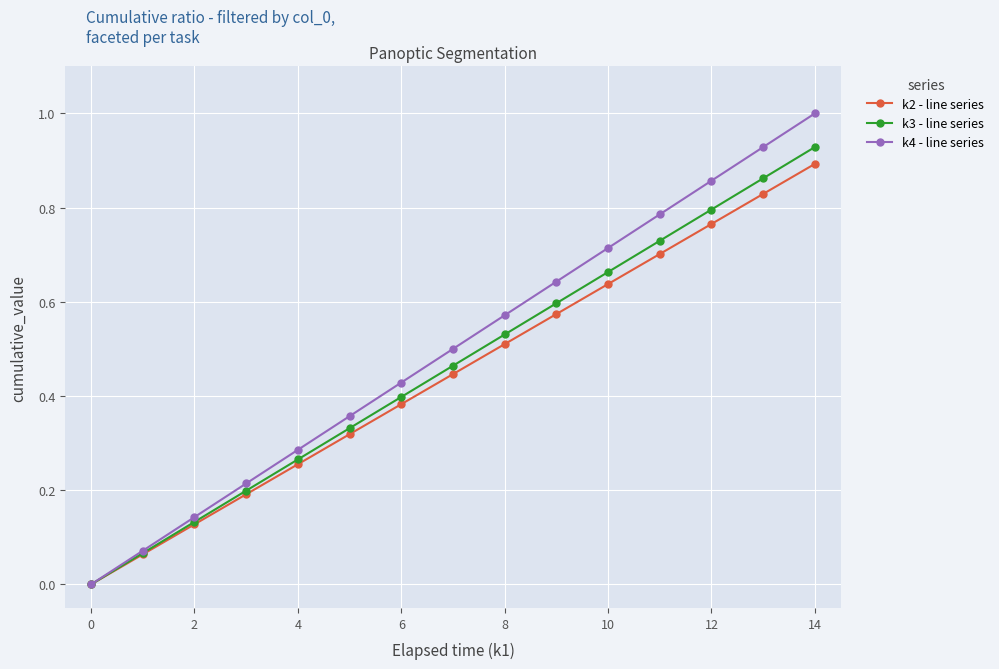

Which series has the largest range (max minus min)?

k4 - line series